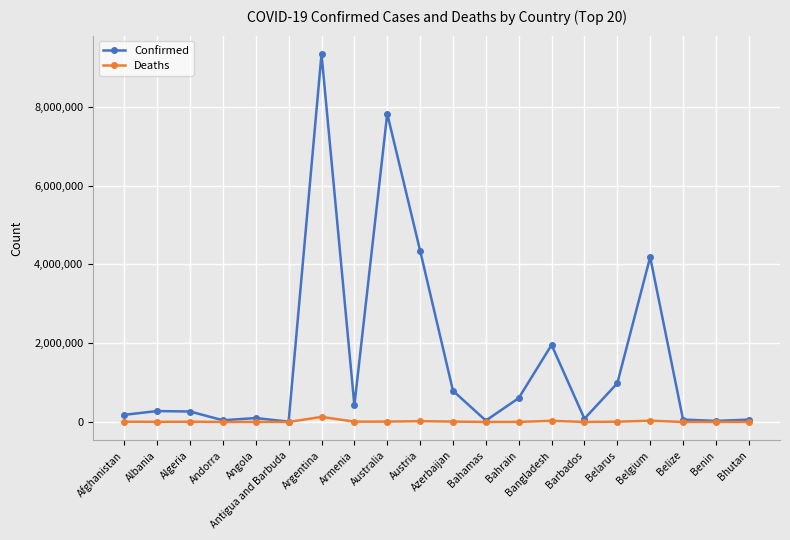

True or false: Confirmed has a value of 6513411 at Austria.

False